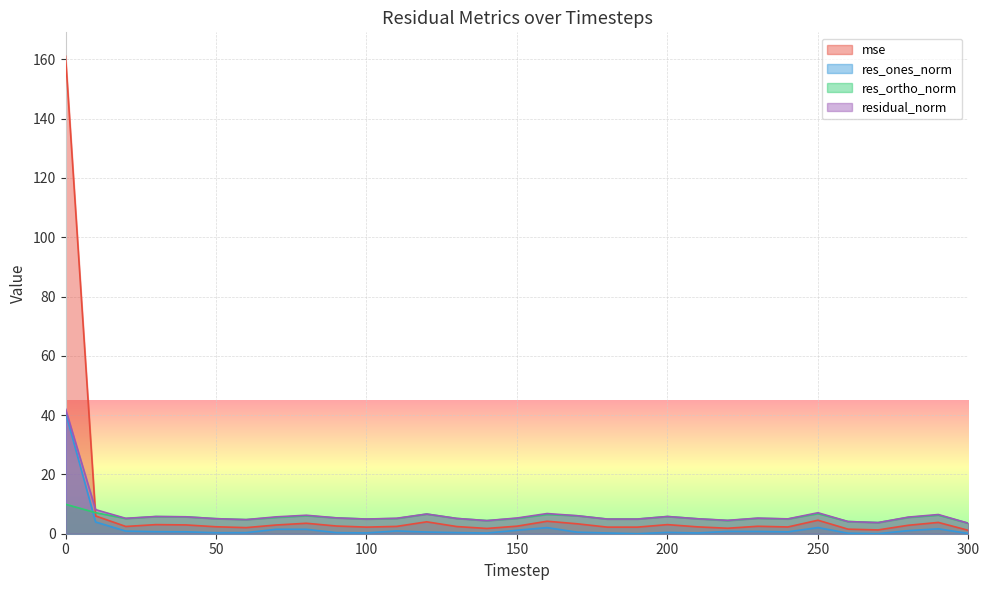

Reading left to right, transcribe all the data shown in this chart.

mse: 0=161.0	10=6.0	20=2.5	30=3.1	40=3.0	50=2.3	60=2.1	70=2.9	80=3.5	90=2.6	100=2.2	110=2.5	120=4.0	130=2.4	140=1.8	150=2.5	160=4.2	170=3.3	180=2.2	190=2.2	200=3.1	210=2.3	220=1.8	230=2.5	240=2.3	250=4.6	260=1.5	270=1.3	280=2.8	290=3.8	300=1.1
res_ones_norm: 0=40.9	10=4.0	20=0.9	30=0.7	40=0.6	50=0.3	60=0.4	70=1.5	80=1.5	90=0.4	100=0.3	110=0.9	120=0.6	130=0.4	140=0.2	150=1.2	160=2.1	170=0.5	180=0.3	190=0.0	200=0.4	210=0.3	220=0.8	230=0.8	240=0.6	250=2.1	260=0.2	270=0.0	280=1.0	290=1.7	300=0.1
res_ortho_norm: 0=9.9	10=7.1	20=5.1	30=5.8	40=5.7	50=5.1	60=4.7	70=5.5	80=6.0	90=5.3	100=4.9	110=5.1	120=6.6	130=5.1	140=4.4	150=5.2	160=6.5	170=6.0	180=4.9	190=4.9	200=5.8	210=5.0	220=4.4	230=5.2	240=5.0	250=6.8	260=4.1	270=3.8	280=5.5	290=6.3	300=3.5
residual_norm: 0=42.1	10=8.1	20=5.2	30=5.8	40=5.7	50=5.1	60=4.8	70=5.7	80=6.2	90=5.3	100=4.9	110=5.2	120=6.6	130=5.2	140=4.4	150=5.3	160=6.8	170=6.1	180=4.9	190=4.9	200=5.8	210=5.0	220=4.5	230=5.3	240=5.0	250=7.1	260=4.1	270=3.8	280=5.6	290=6.5	300=3.5